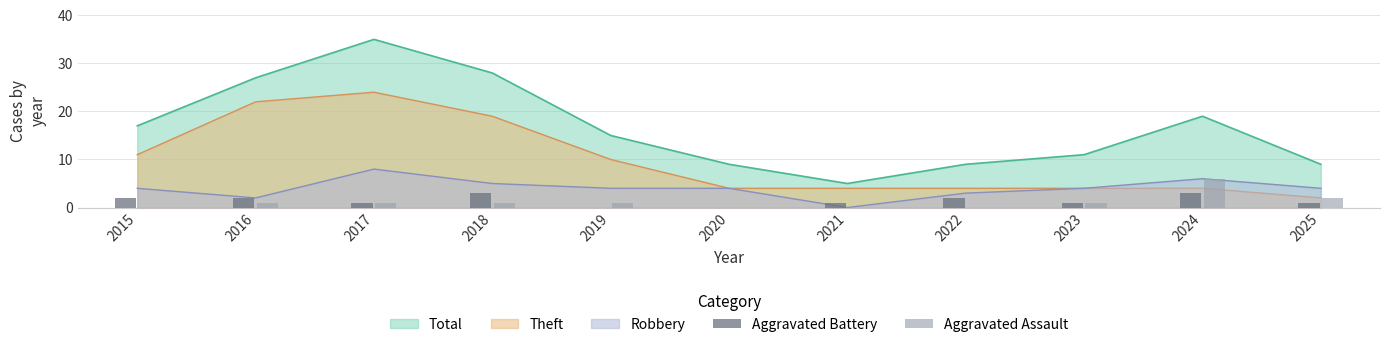

Between 2015 and 2024, which series saw the biggest shift?

Aggravated Assault